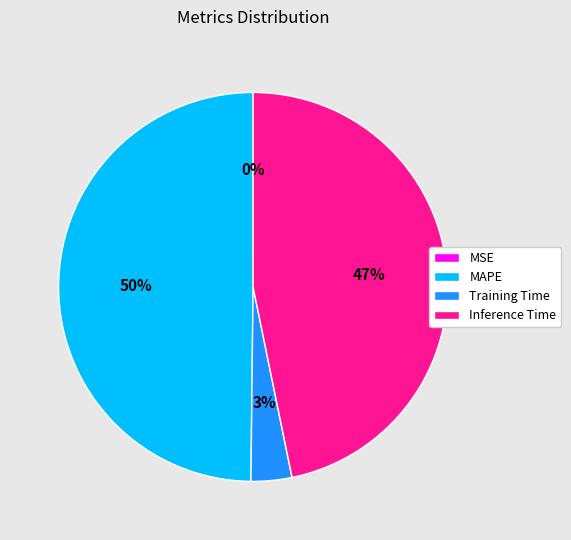

To the nearest percent, what is the difference between the largest and smallest slice percentages?

50%